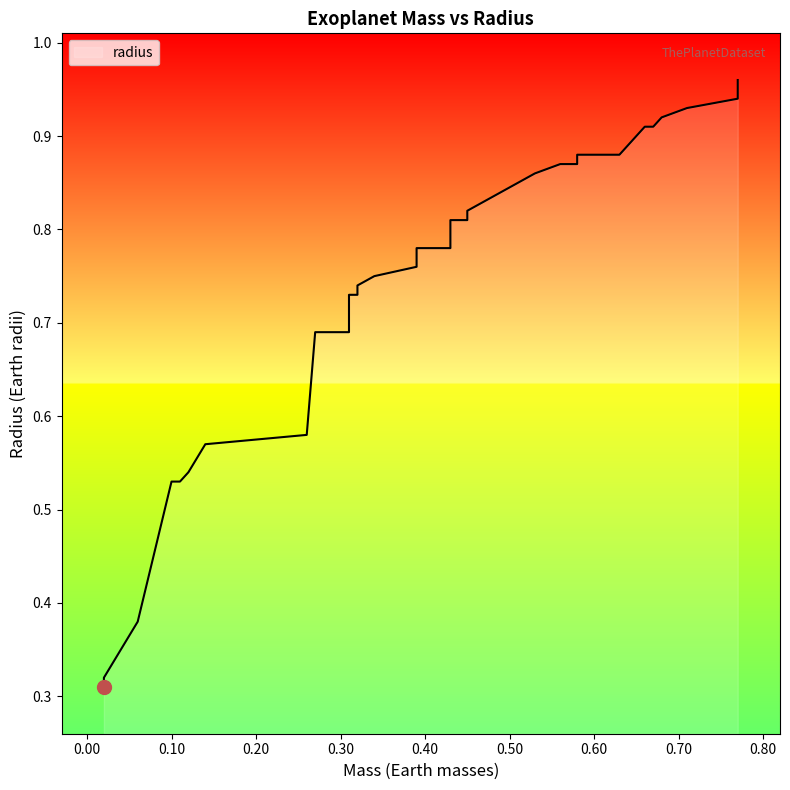

What is the sum of all values?

29.3